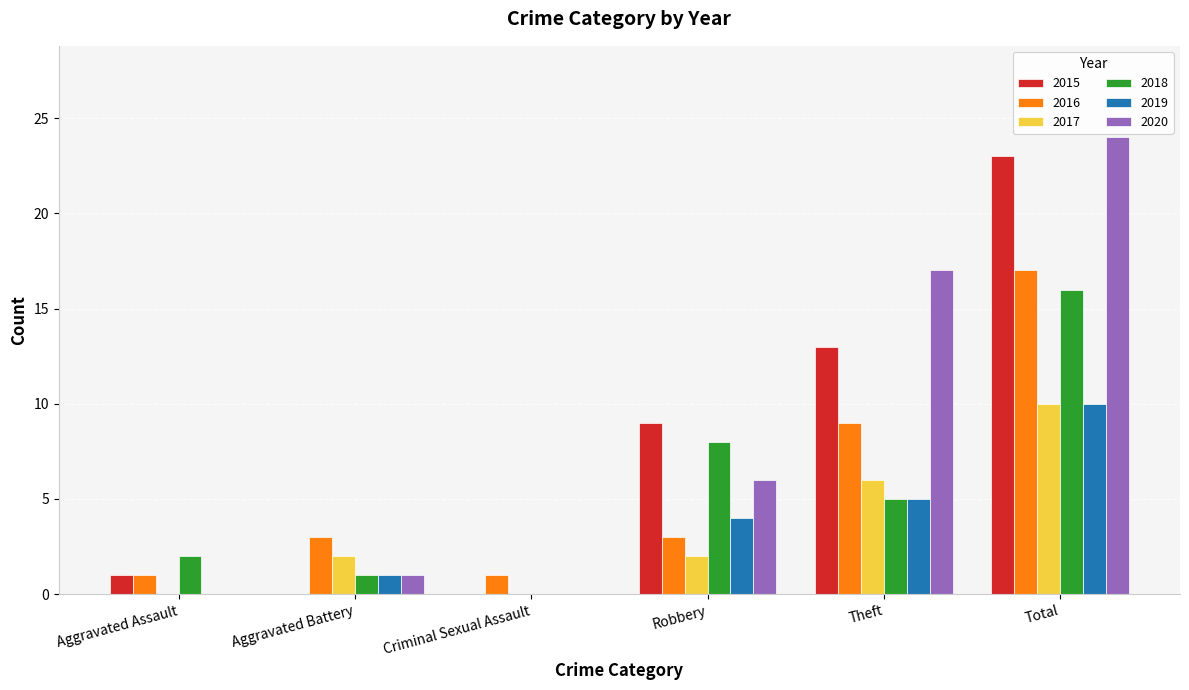

Are the bars horizontal?

No